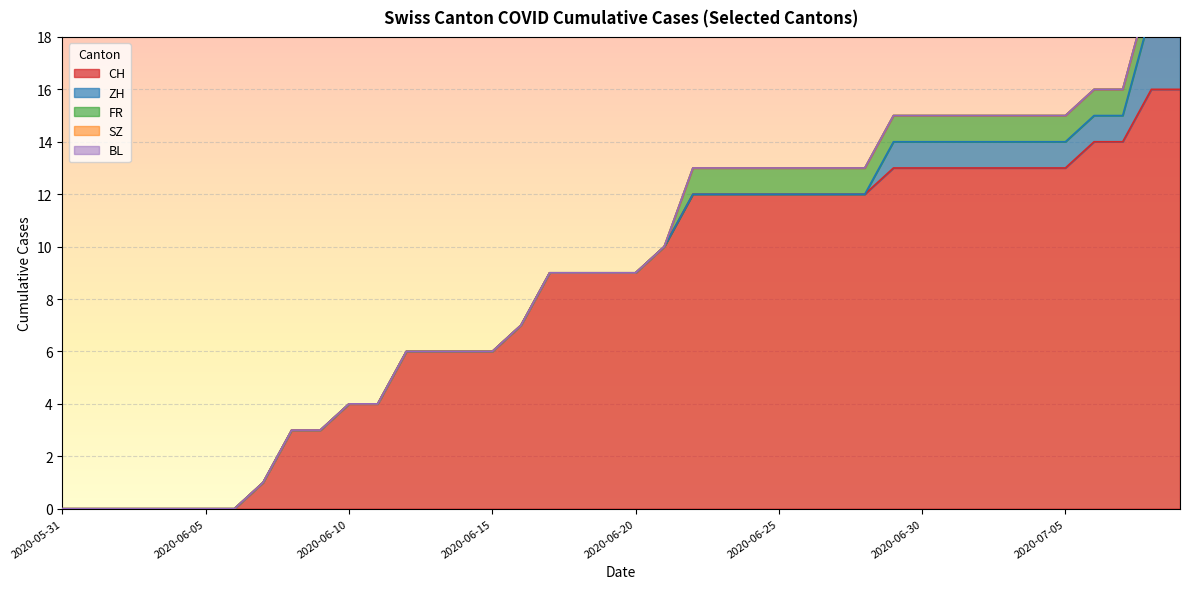

At how many categories does at least one series exceed 7?

23